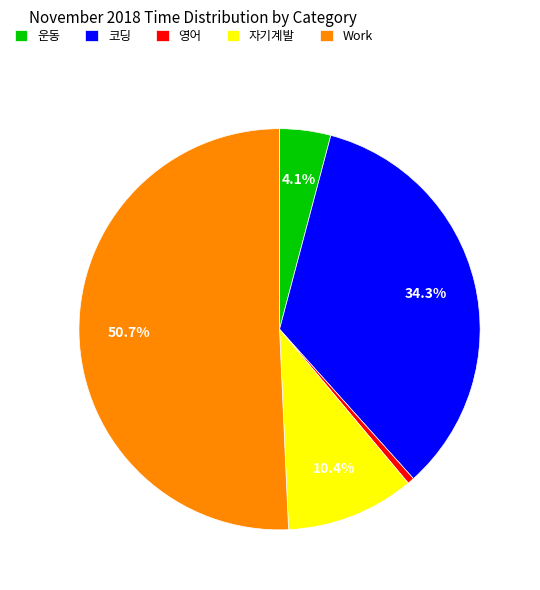

Approximately how many times larger is the value at 운동 compared to 영어?

7.5